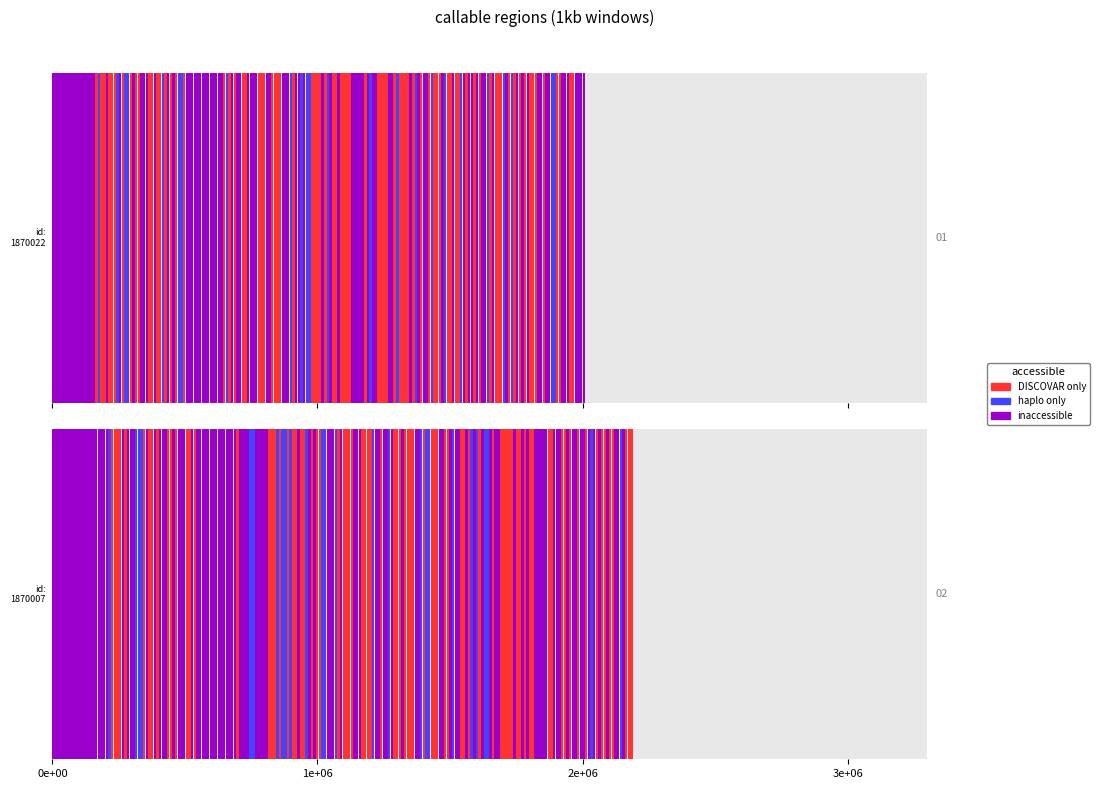

Rank the series by their maximum value, from lowest to highest.

1870022, 1870007